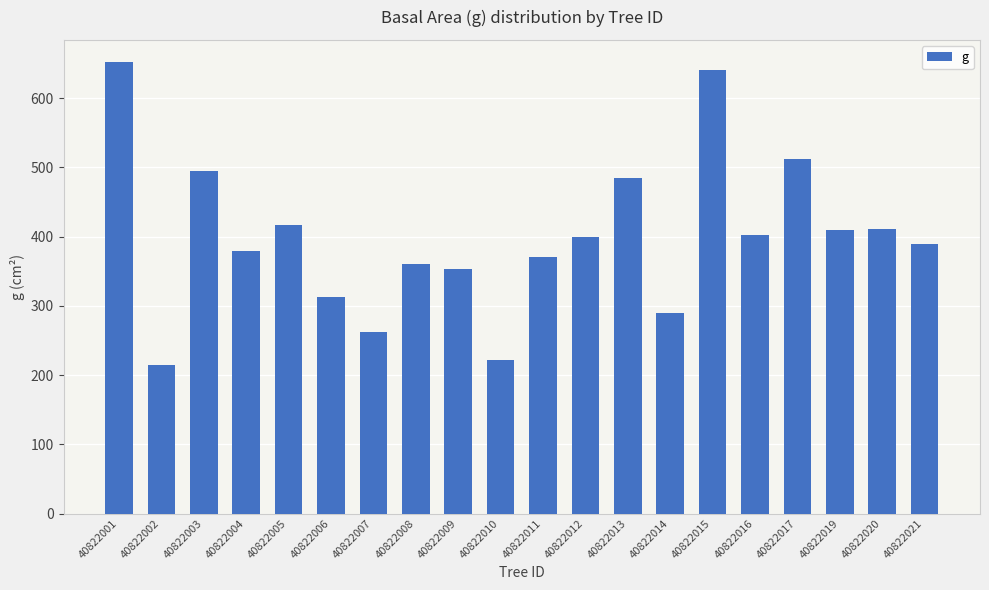

How many values exceed 399?

10